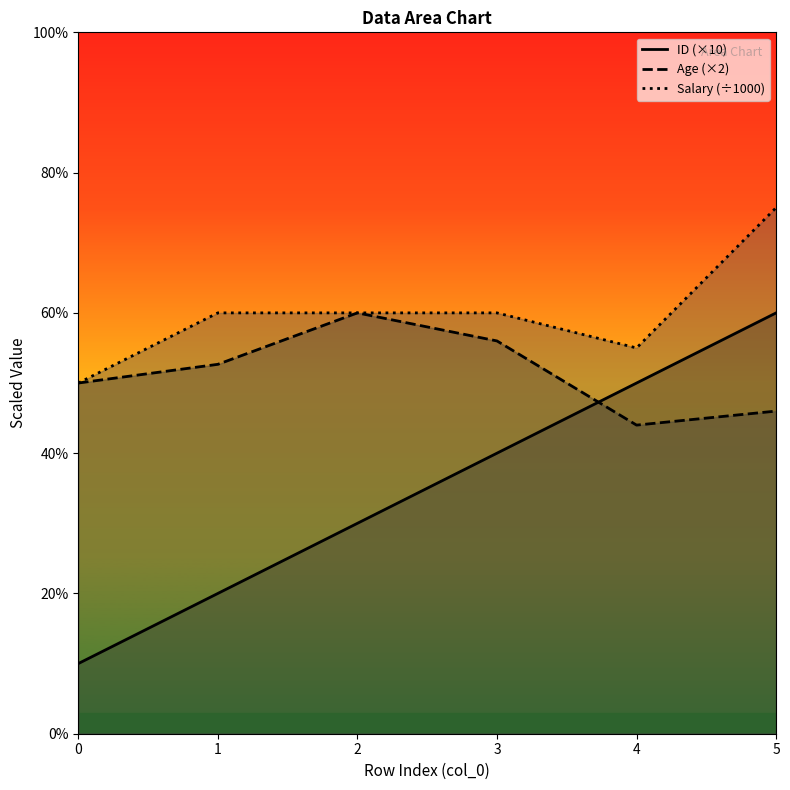

What is the sum of all ID values?

210.0